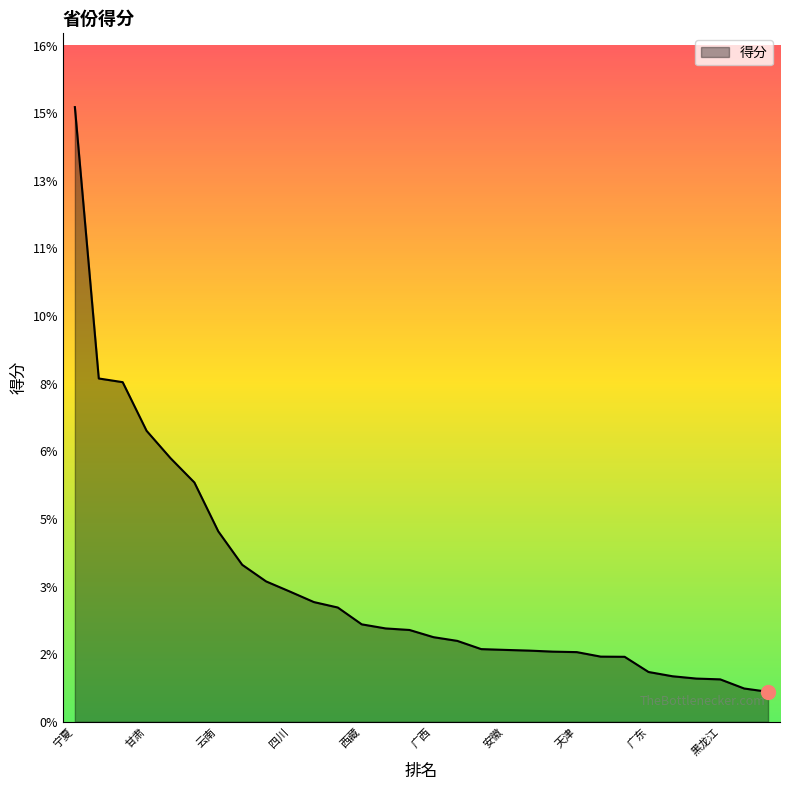

True or false: the data has more than 2 interior local peaks.

False